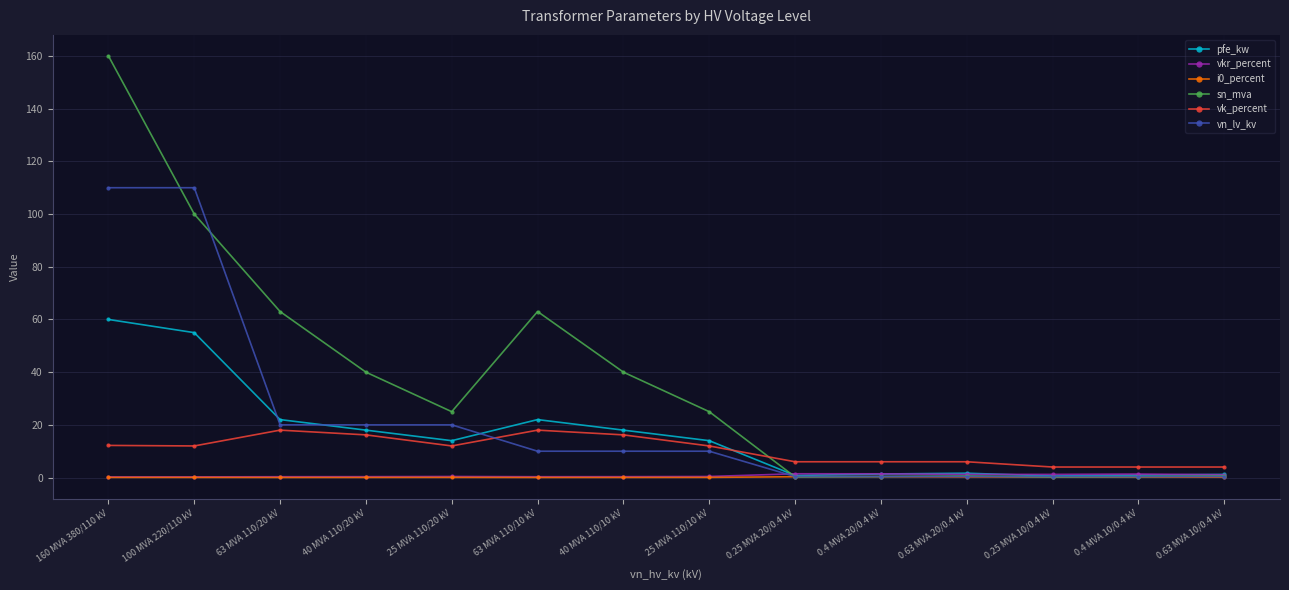

What is the spread (max minus min) of values at 0.4 MVA 10/0.4 kV?

3.8